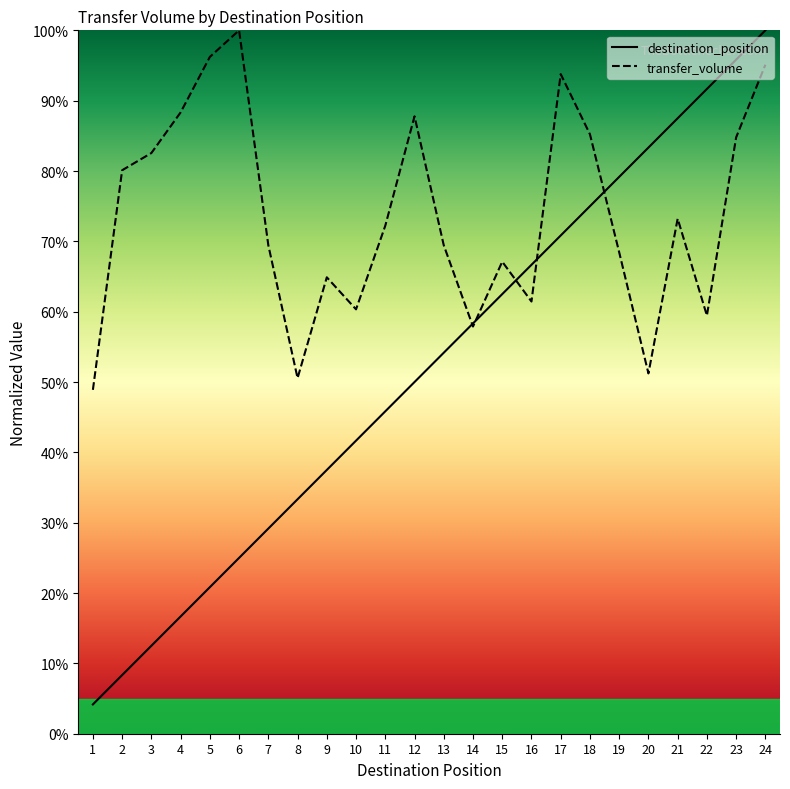

Reading left to right, list all the values displayed in this chart.

destination_position: 1=4.2	2=8.3	3=12.5	4=16.7	5=20.8	6=25.0	7=29.2	8=33.3	9=37.5	10=41.7	11=45.8	12=50.0	13=54.2	14=58.3	15=62.5	16=66.7	17=70.8	18=75.0	19=79.2	20=83.3	21=87.5	22=91.7	23=95.8	24=100.0
transfer_volume: 1=48.9	2=80.1	3=82.6	4=88.3	5=96.2	6=100.0	7=69.4	8=50.6	9=64.9	10=60.3	11=72.2	12=87.8	13=69.4	14=57.9	15=67.1	16=61.4	17=93.8	18=85.2	19=68.4	20=51.2	21=73.2	22=59.4	23=84.8	24=95.1